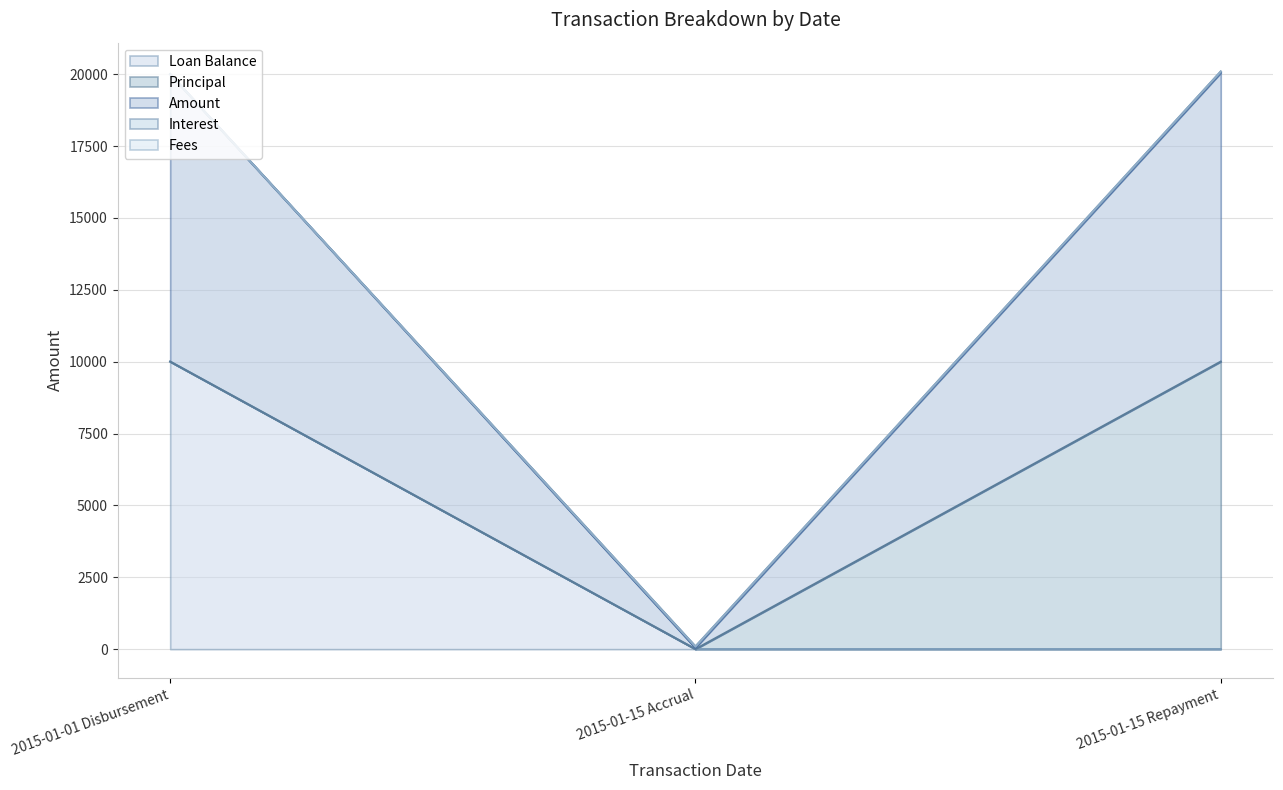

Which series has the largest total across all categories?

Amount